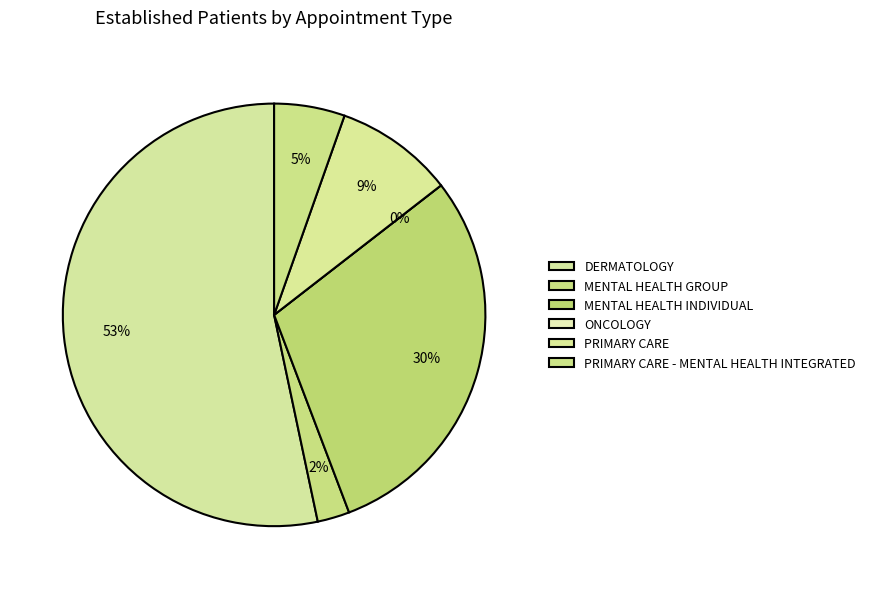

To the nearest percent, what is the difference between the MENTAL HEALTH GROUP and PRIMARY CARE - MENTAL HEALTH INTEGRATED slice percentages?

3%